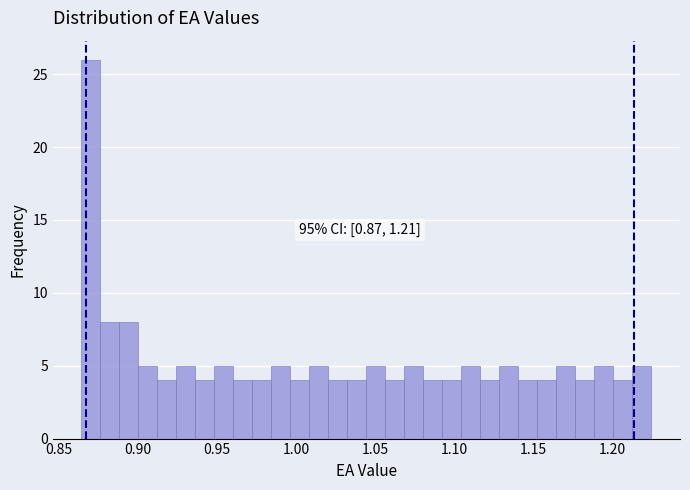

Around what value on the x-axis is the tallest bar? Give the approximate position of its centre, as read against the axis.

0.870